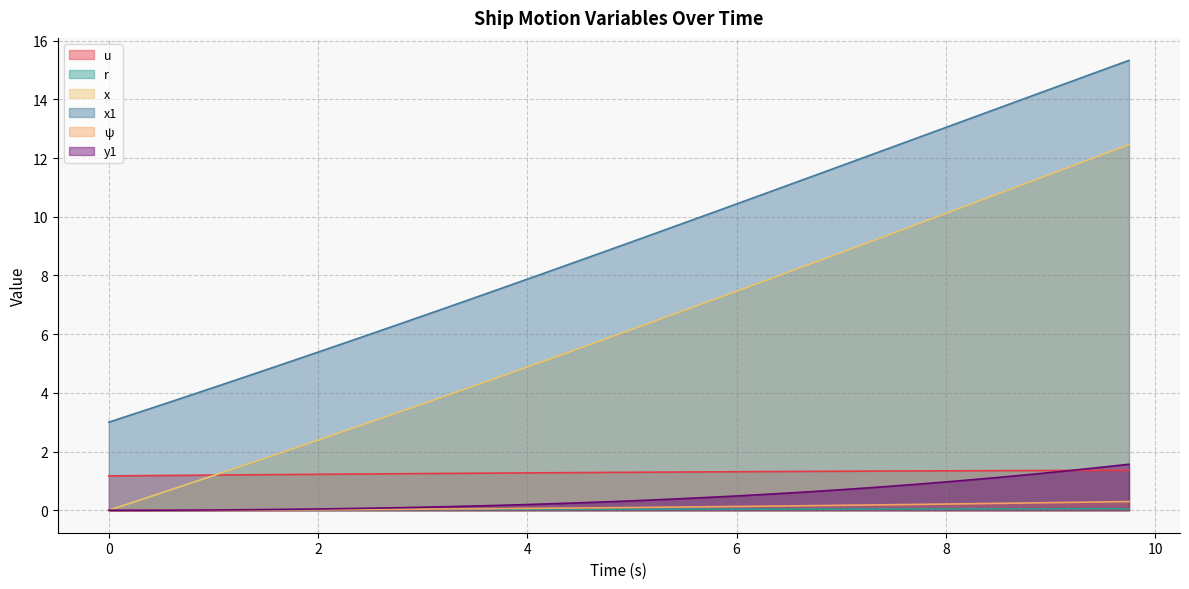

Does the chart display data point markers on the line(s)?

No